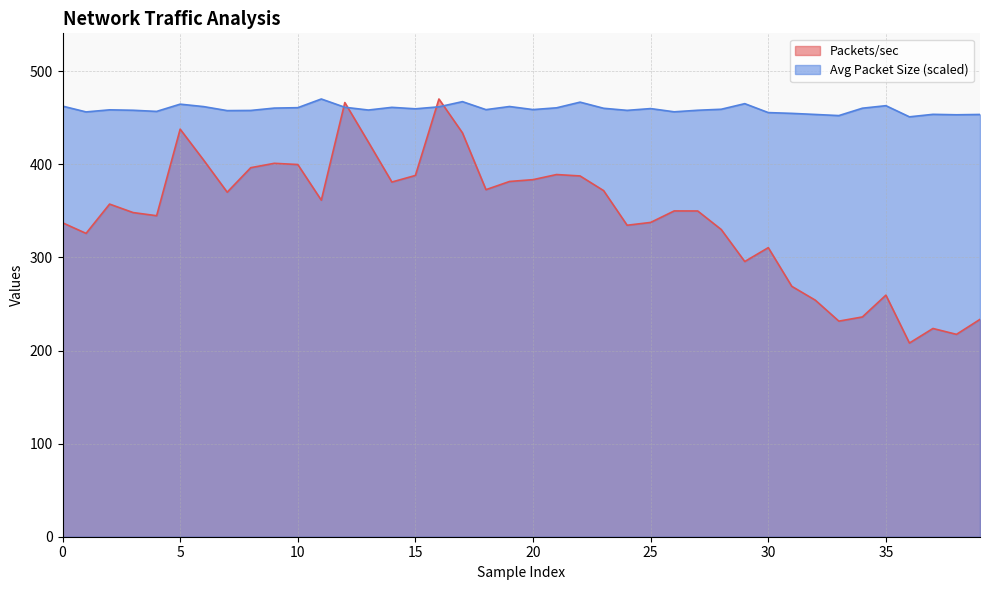

What is the lowest value of the Average Packet Size series?

451.1